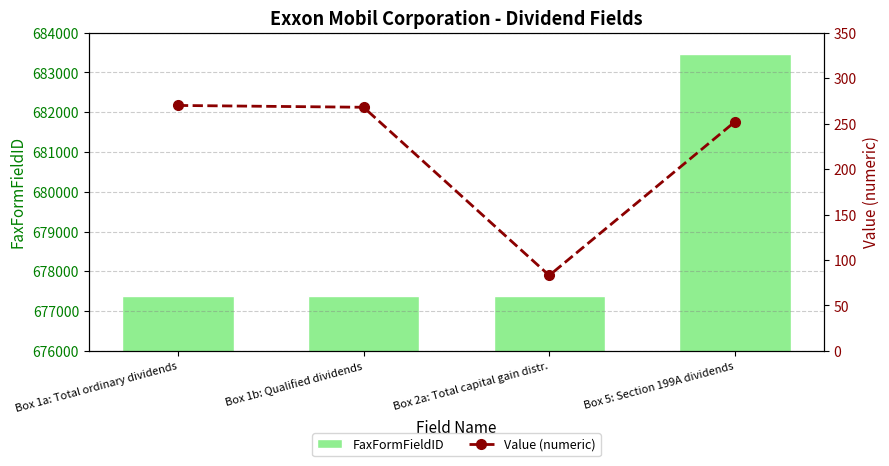

What is the difference between the second highest and minimum values in the Value (numeric) series?

185